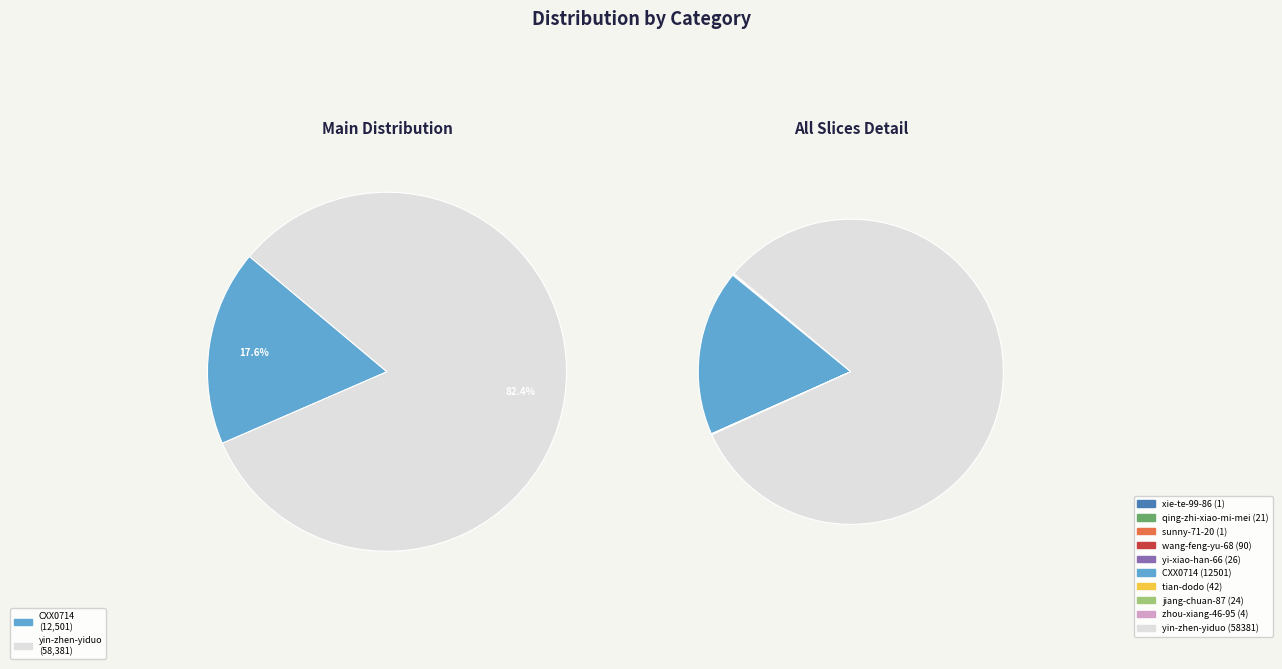

Is it true that yin-zhen-yiduo is 82% of the pie?

True